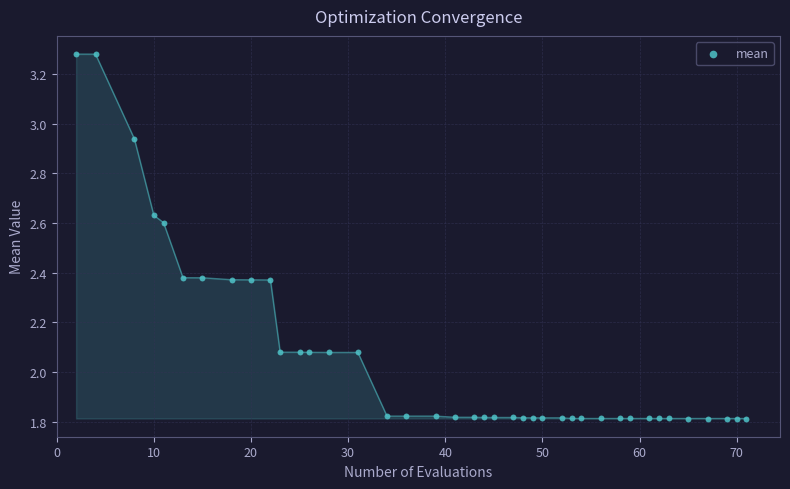

What is the range of X values (max minus min)?

69.0